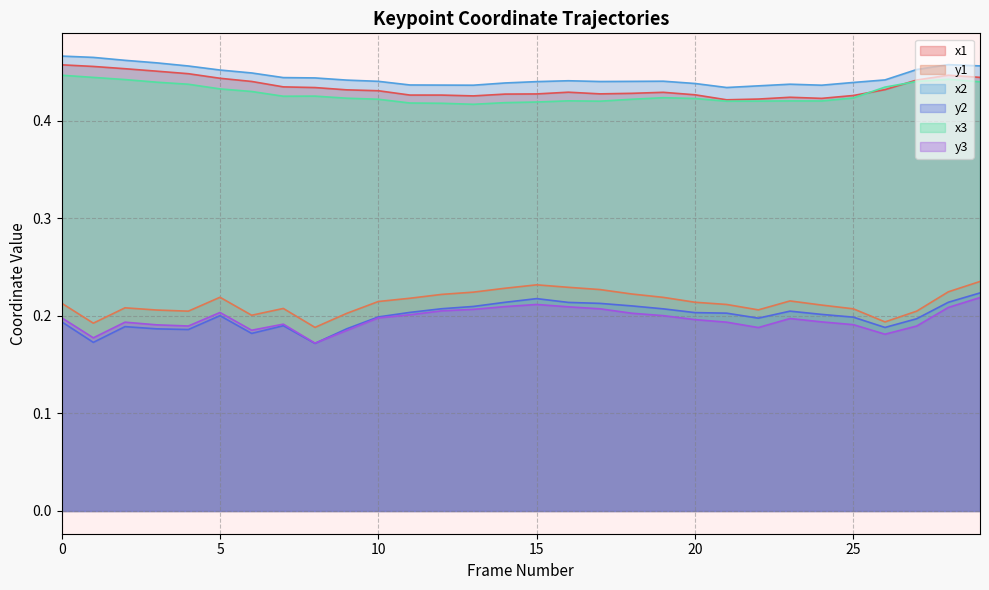

What is the average value of the y1 series?

0.2